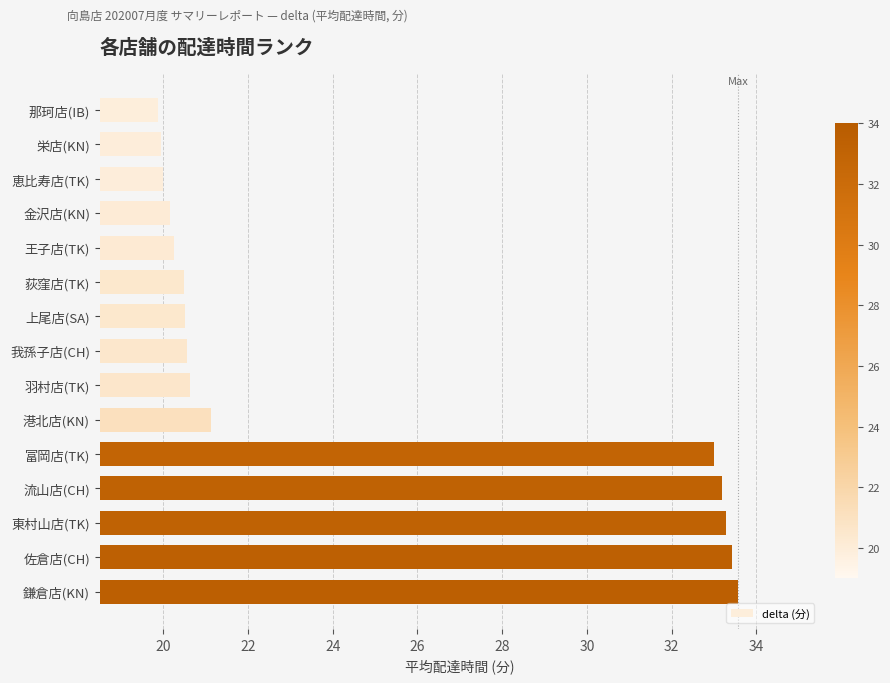

What is the change in value from 那珂店(IB) to 王子店(TK)?

+0.4